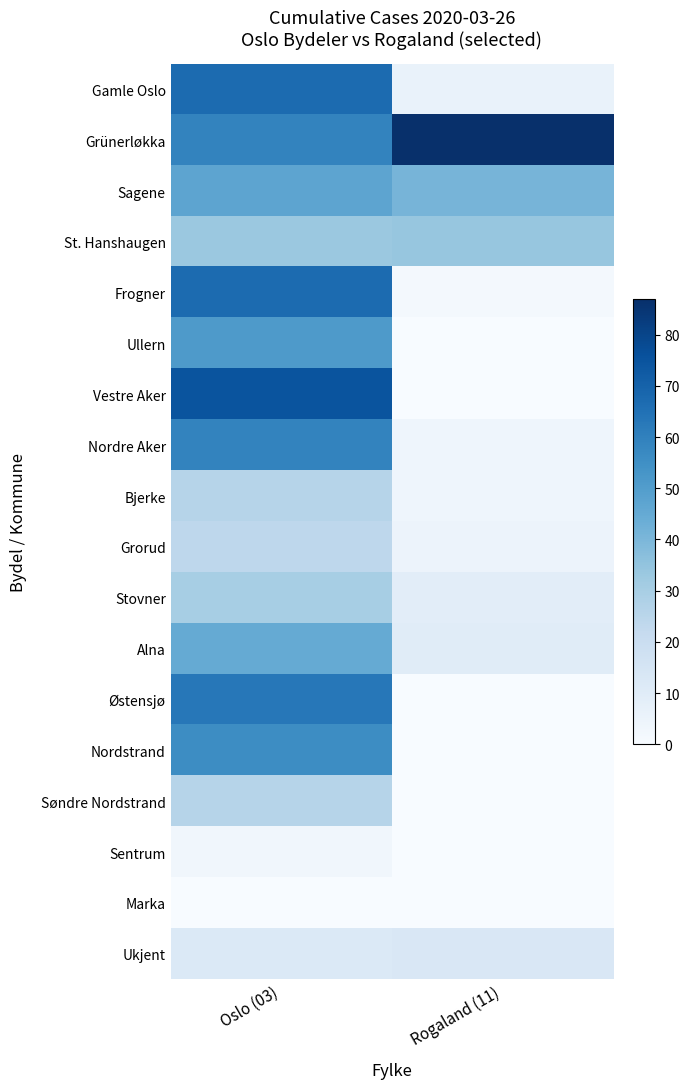

Which series has the widest spread of values?

Vestre Aker